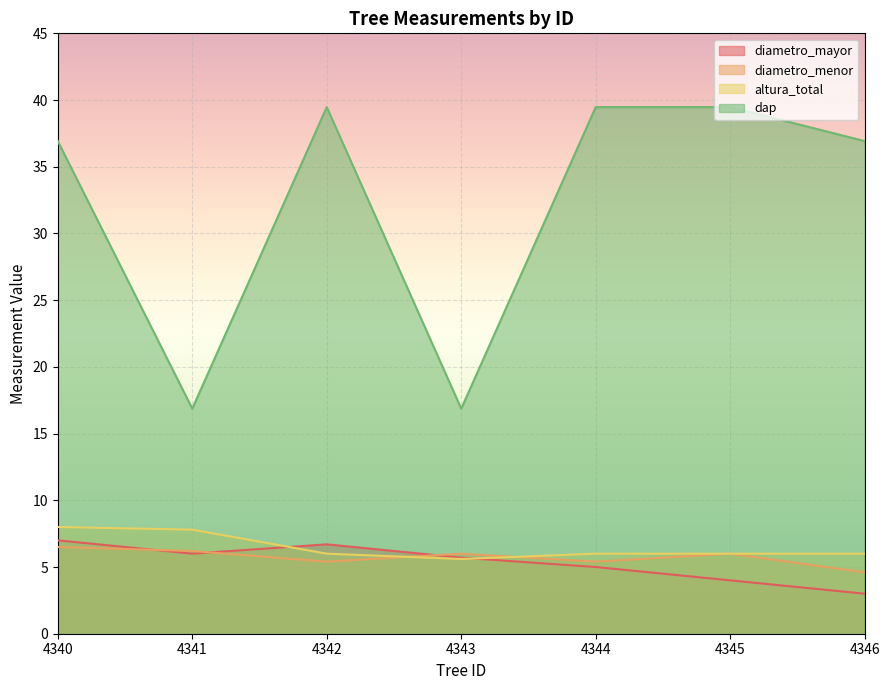

At which category is the sum across all series the highest?

4340